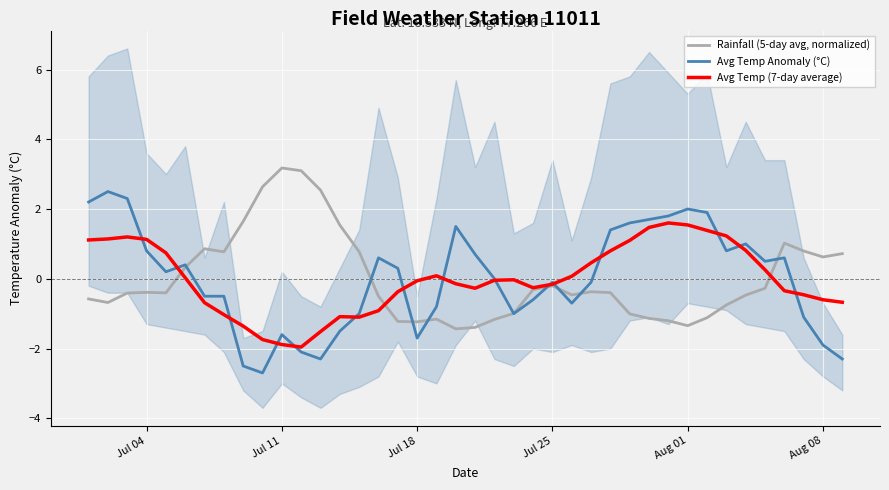

After their last crossing, which series has the higher values: Avg Temp Anomaly (°C) or Rainfall (5-day avg, normalized)?

Rainfall (5-day avg, normalized)